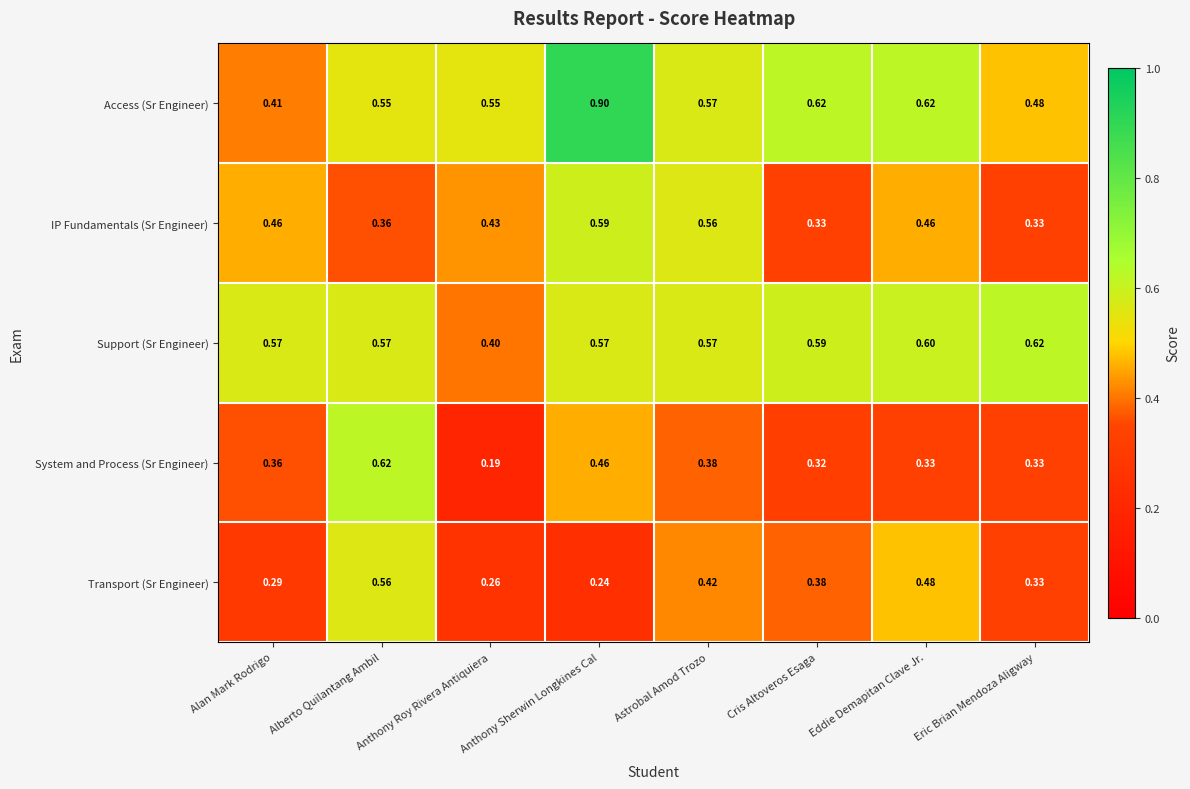

Which series has the largest range (max minus min)?

Access (Sr Engineer)